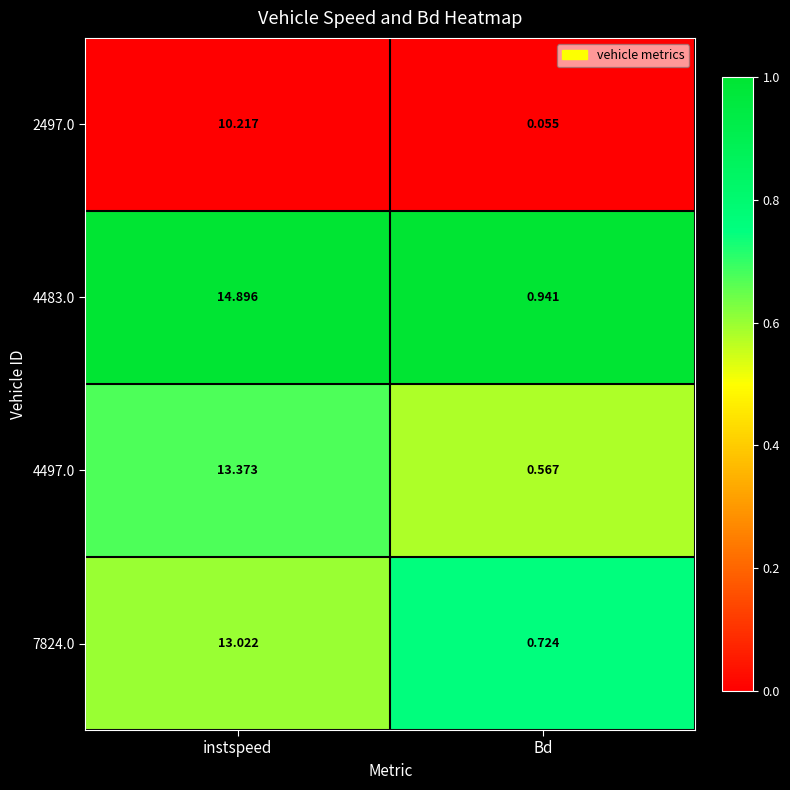

Where is 2497.0 nearest to the value 5?

Bd